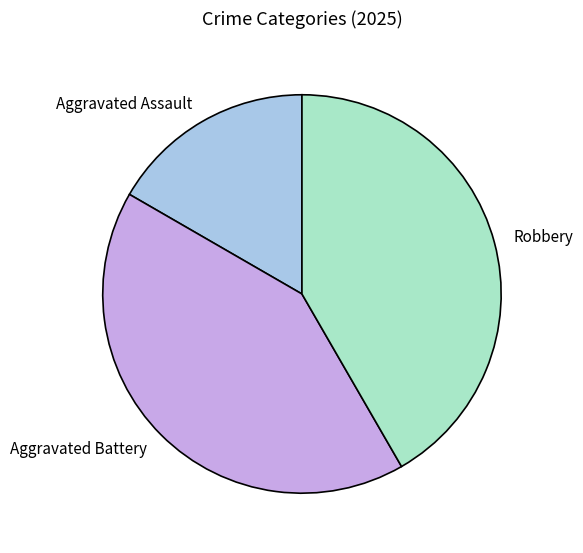

Is there any slice that represents more than half of the pie?

No